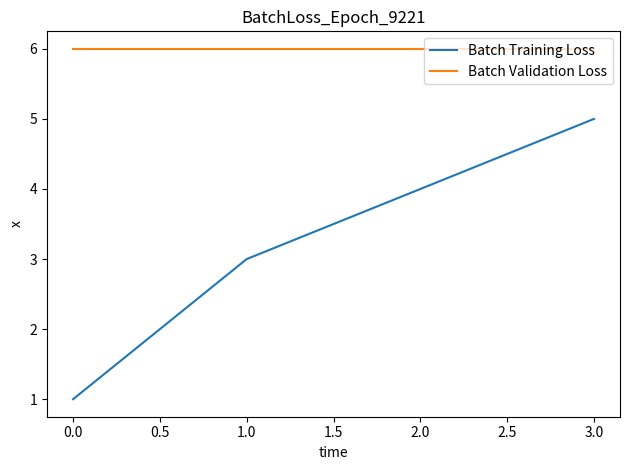

How many distinct data groups are displayed?

2